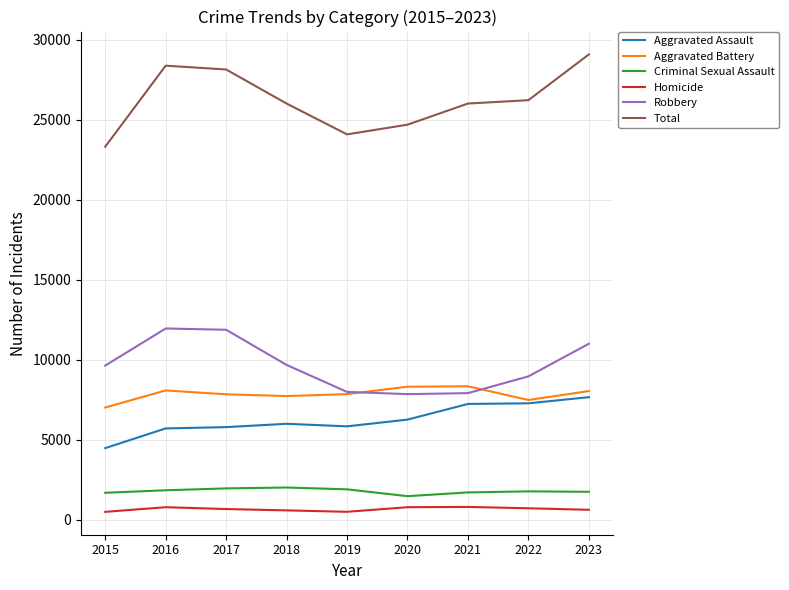

How many lines are shown in the chart?

6